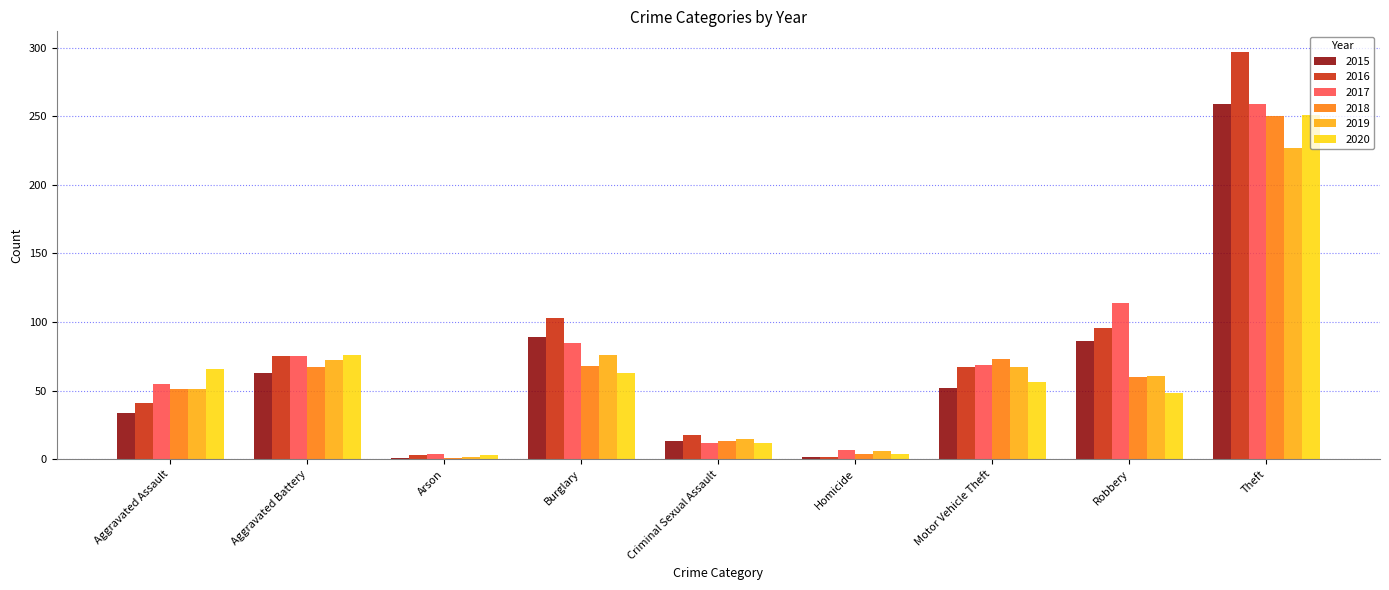

What is the average value of the 2020 series?

64